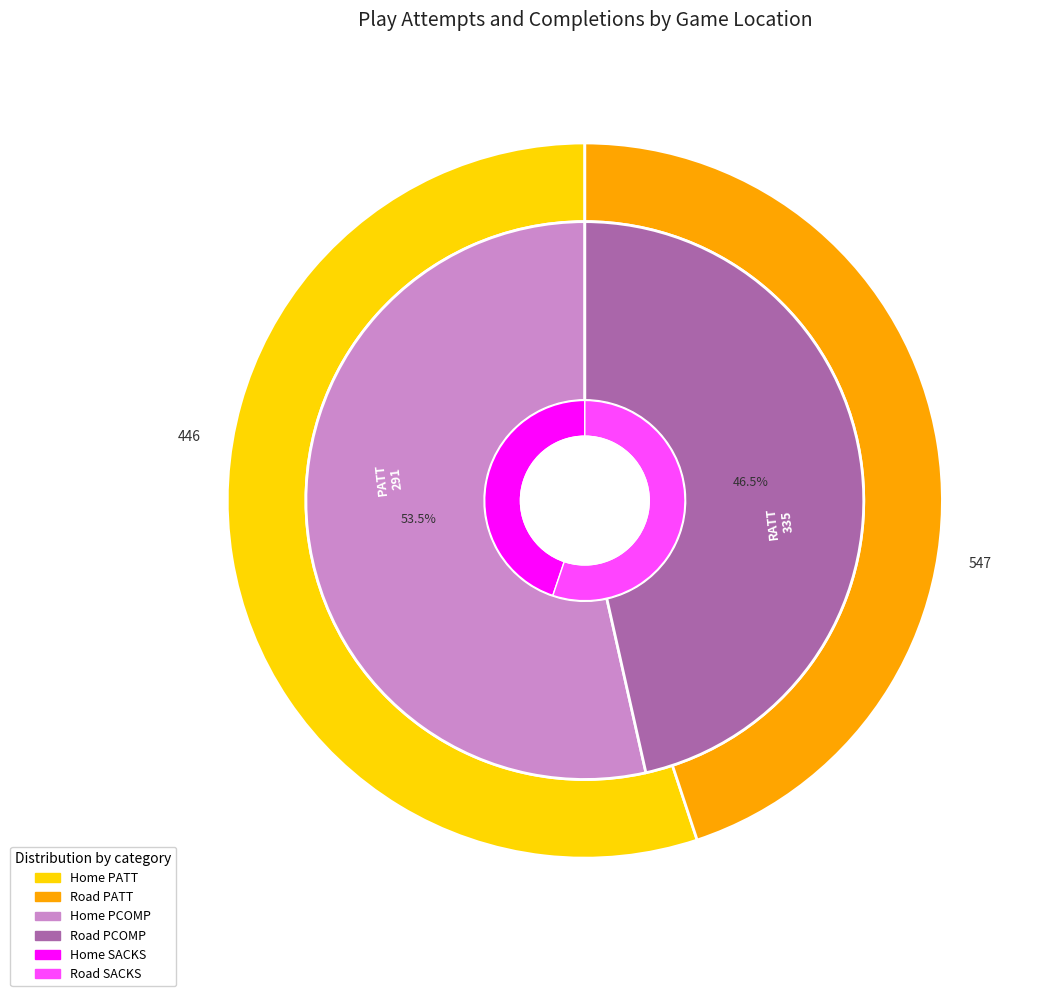

Rank the series by their maximum value, from lowest to highest.

values_SACKS, values_PCOMP, values_PATT